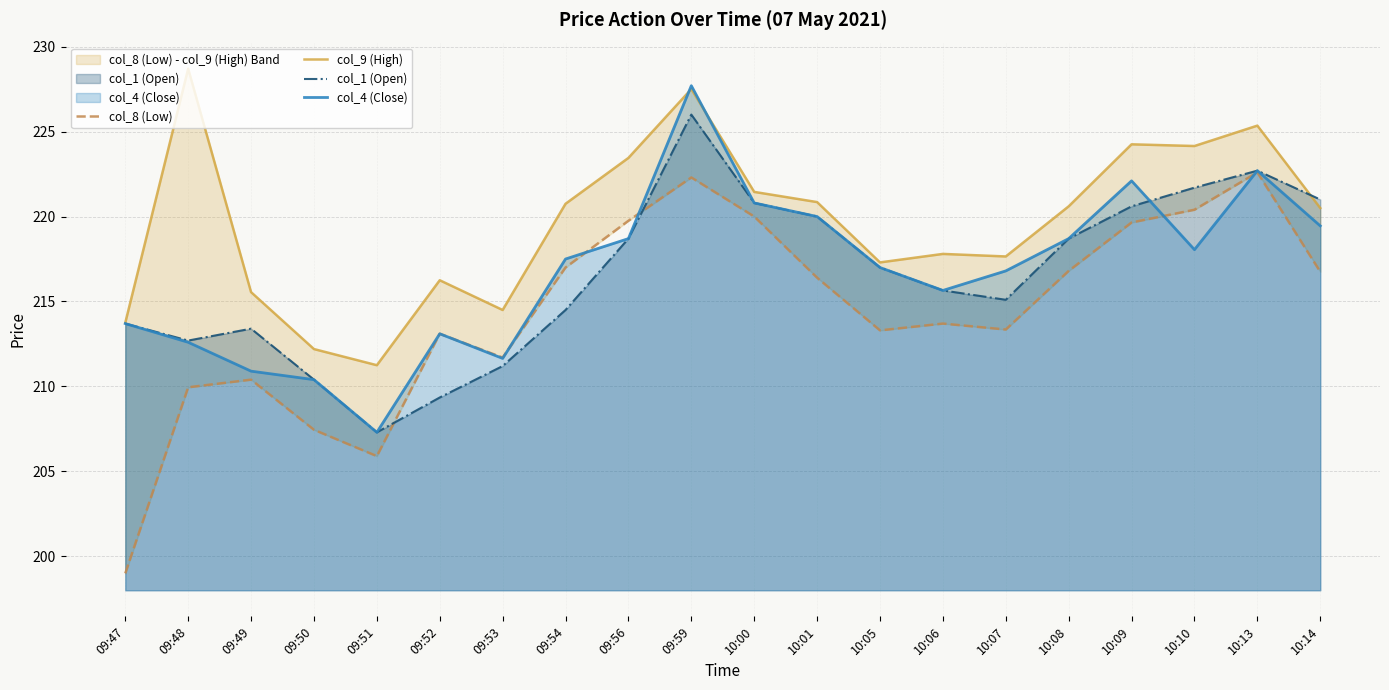

Which has a higher value, 09:48 or 09:59?

09:59